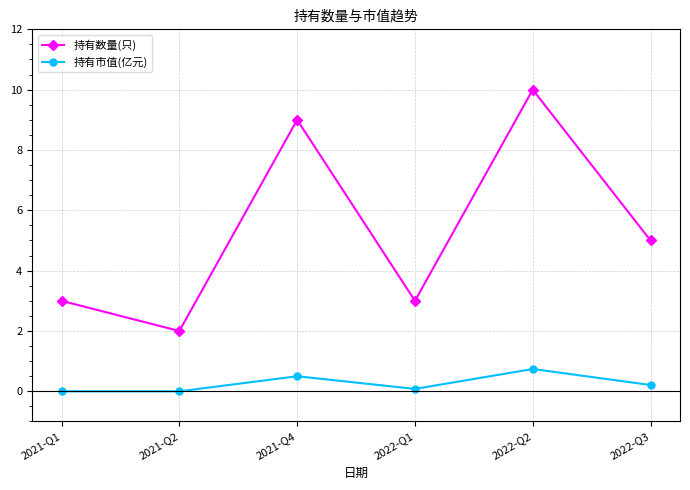

Which label corresponds to the largest value in the chart?

2022-Q2